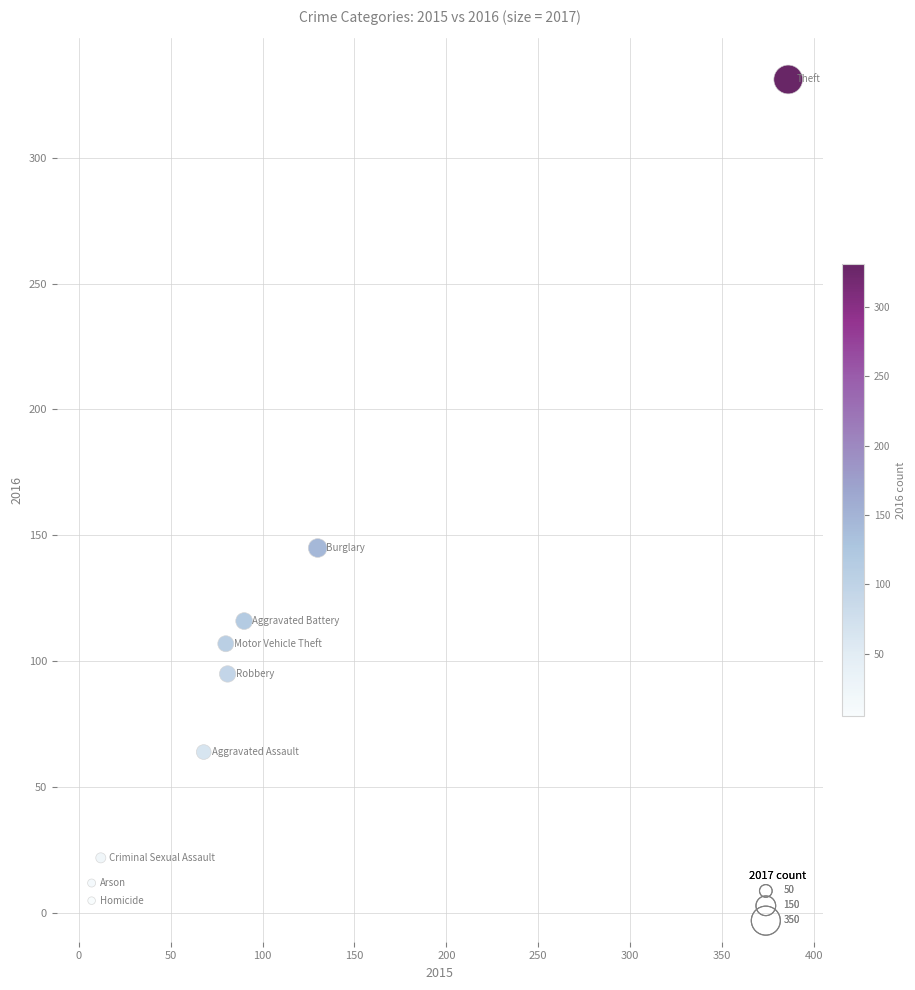

What is the range of Y values (max minus min)?

326